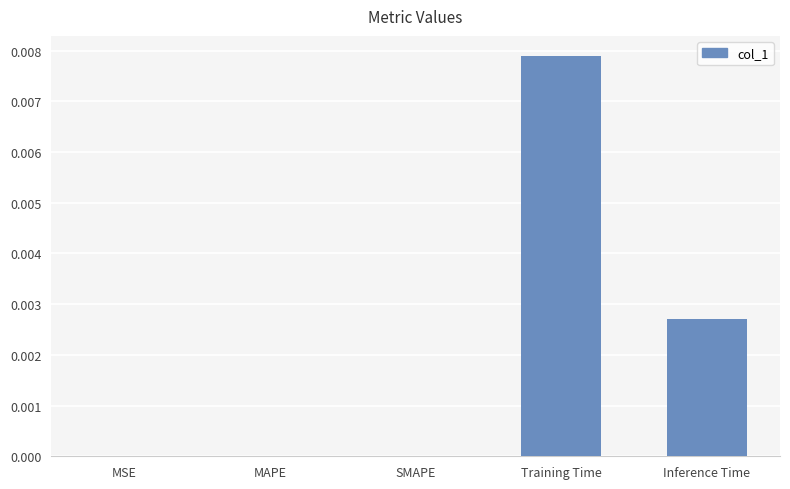

The value at Training Time is 0.0. True or false?

True